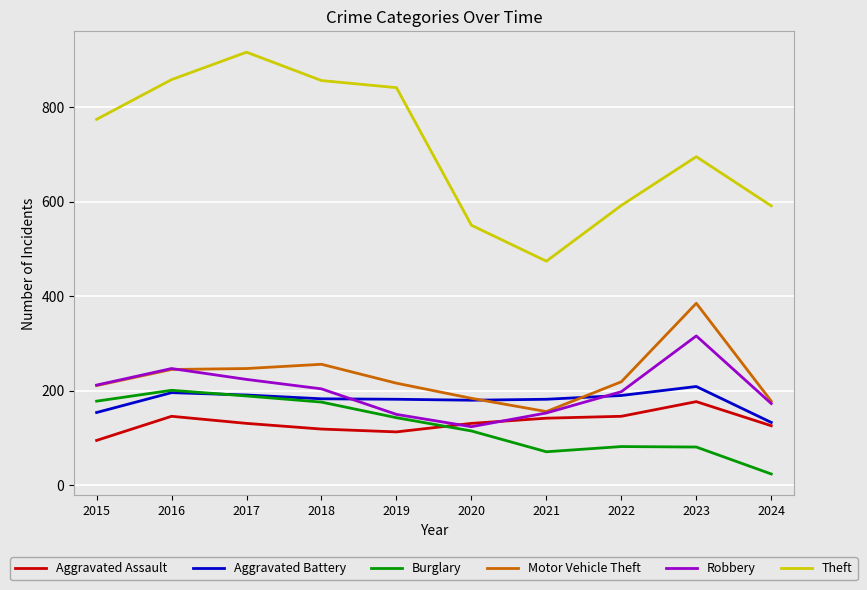

True or false: Motor Vehicle Theft and Theft cross at least once.

False